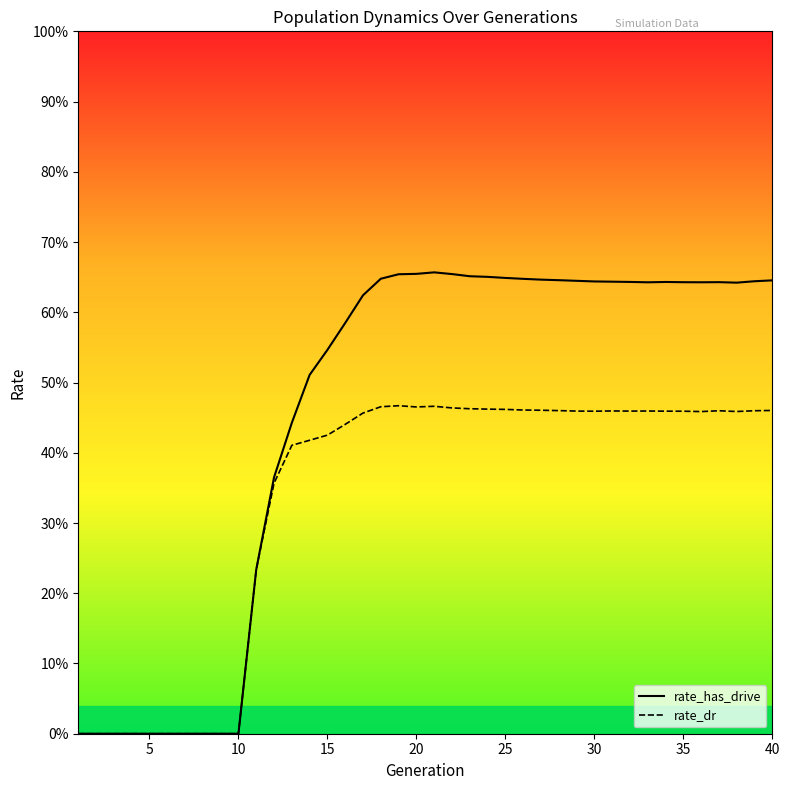

What is the difference between the maximum and minimum values in the rate_dr series?

0.5